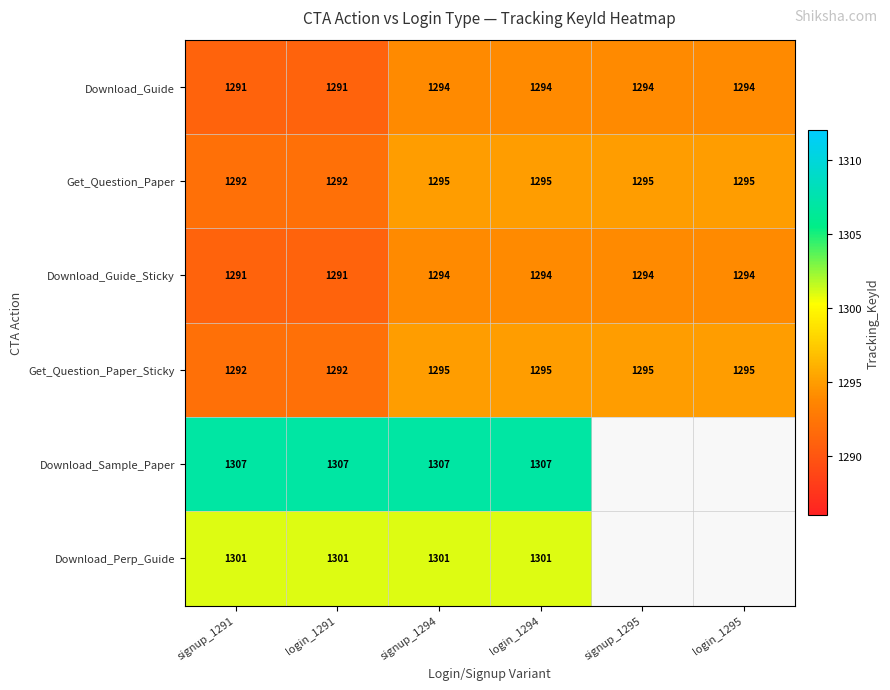

The value of Download_Sample_Paper at login_1291 is 1777. True or false?

False